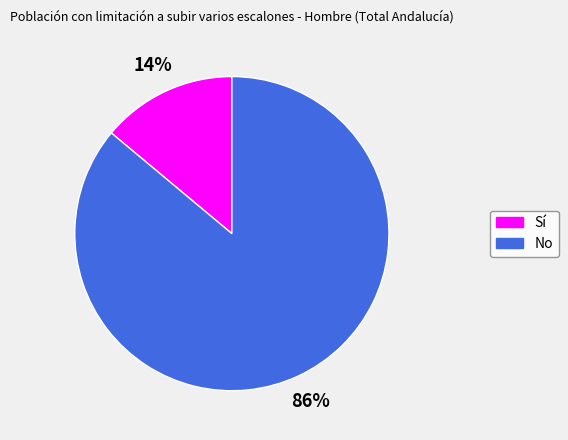

What is the smallest slice in the pie chart?

Sí